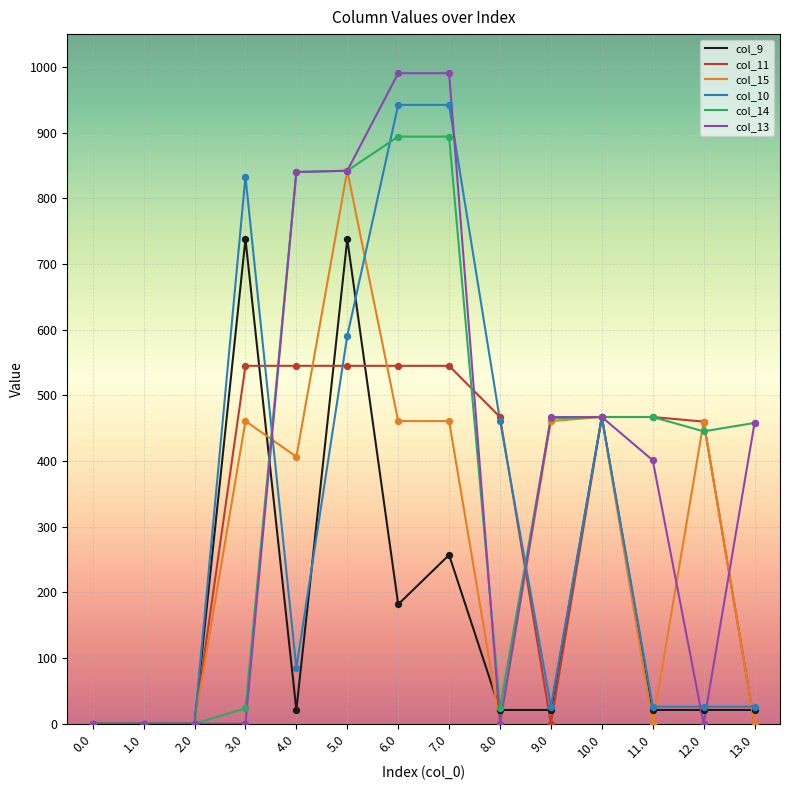

Which series has the largest range (max minus min)?

col_13